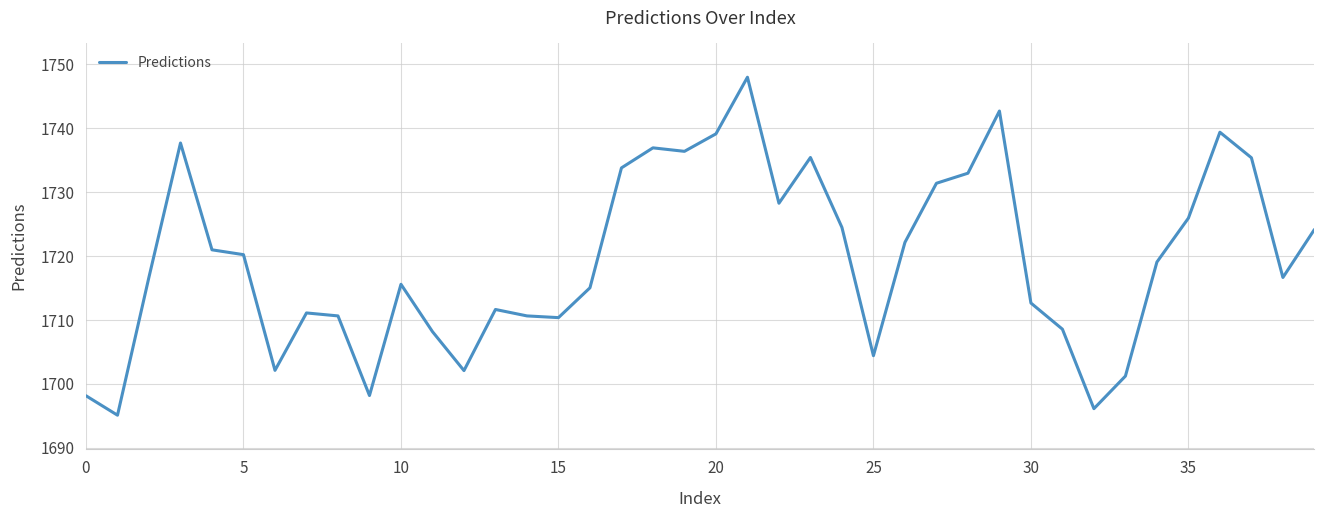

What is the difference between the maximum and second lowest values?

51.8